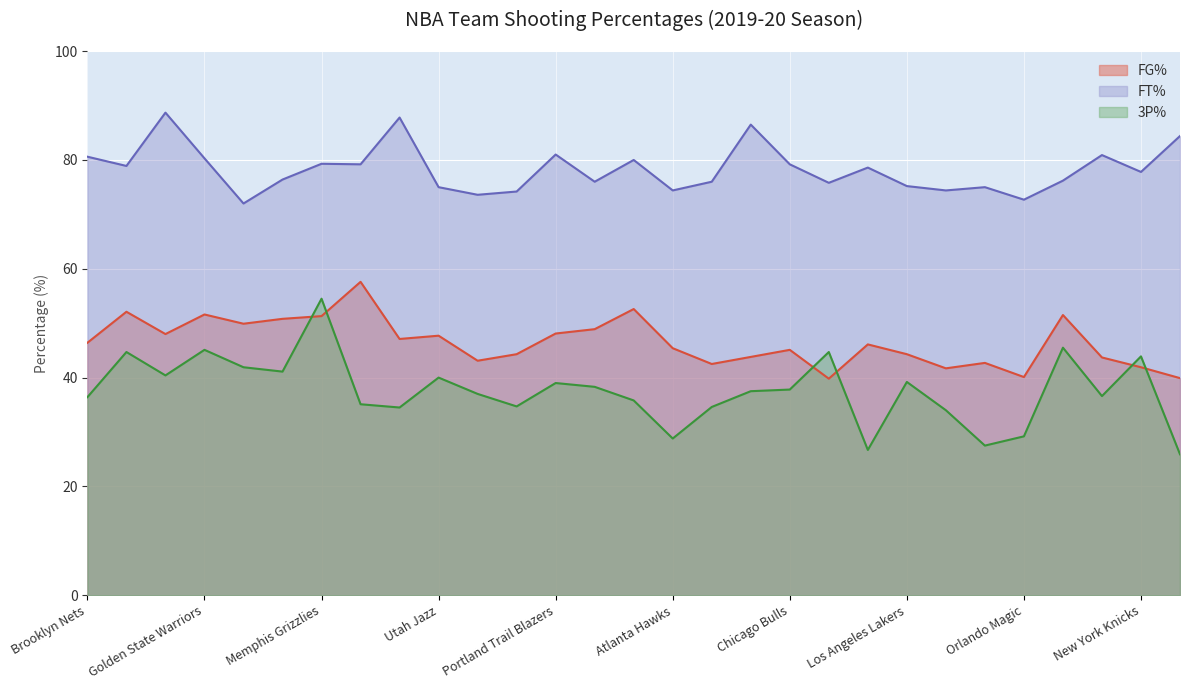

What is the total value across all series at New Orleans Pelicans?

153.2